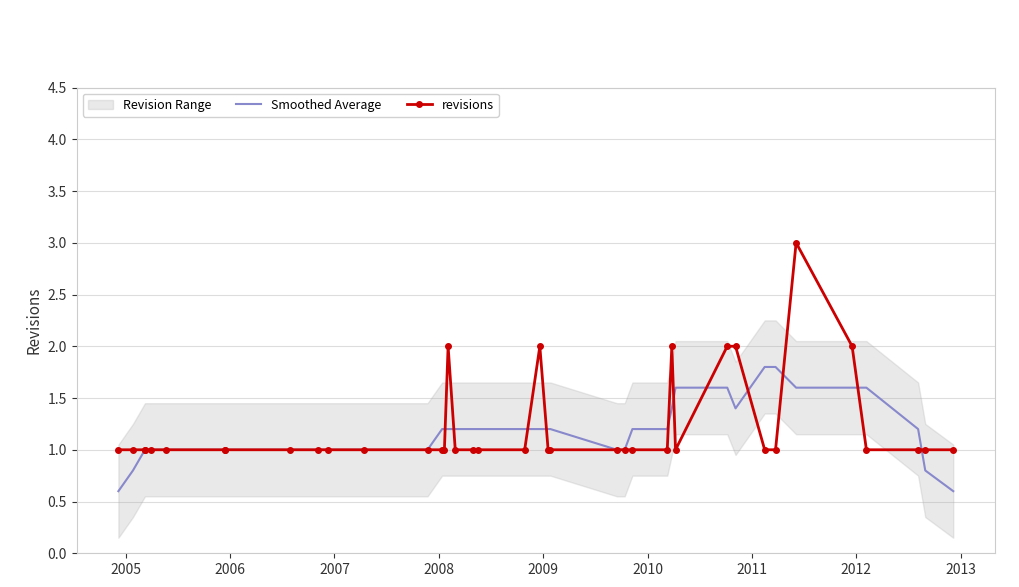

How many lines are shown in the chart?

2